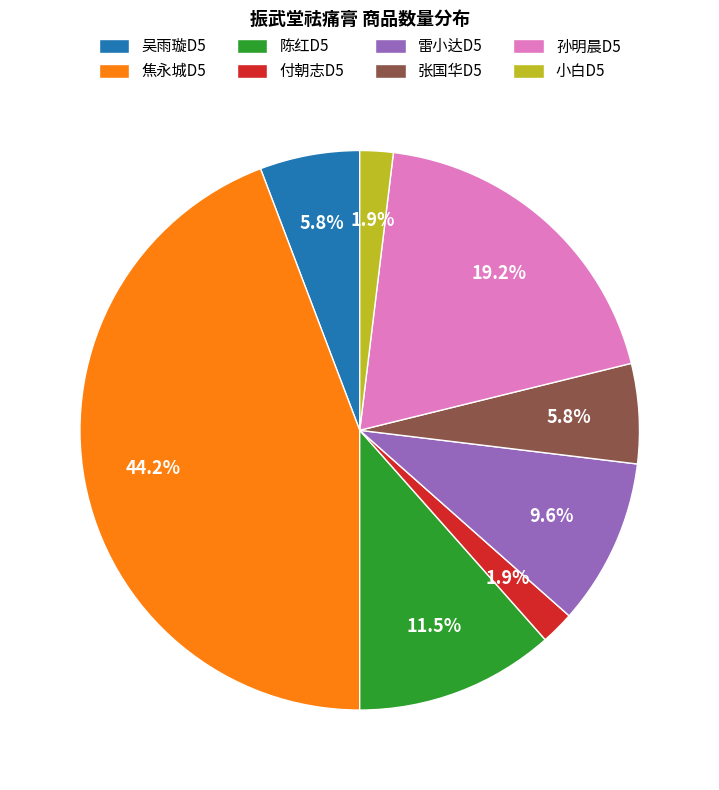

Does any single category account for the majority?

No